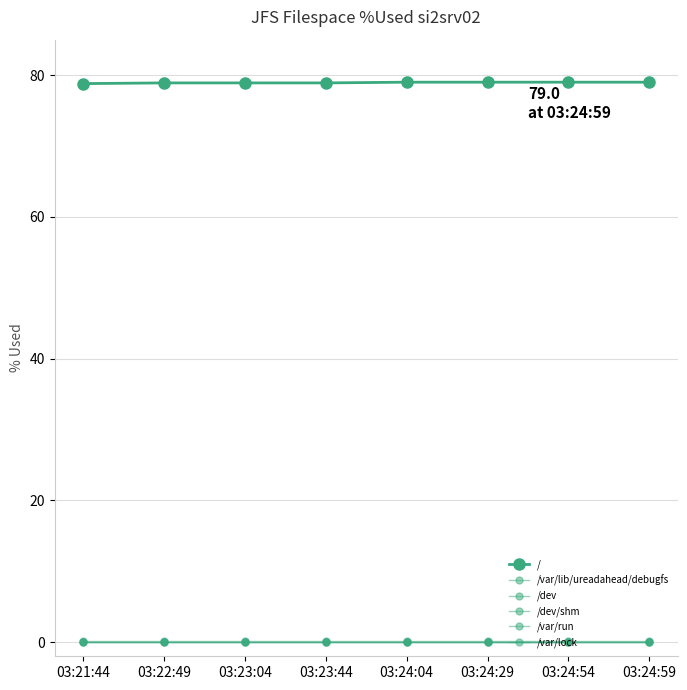

Does the chart display data point markers on the line(s)?

Yes